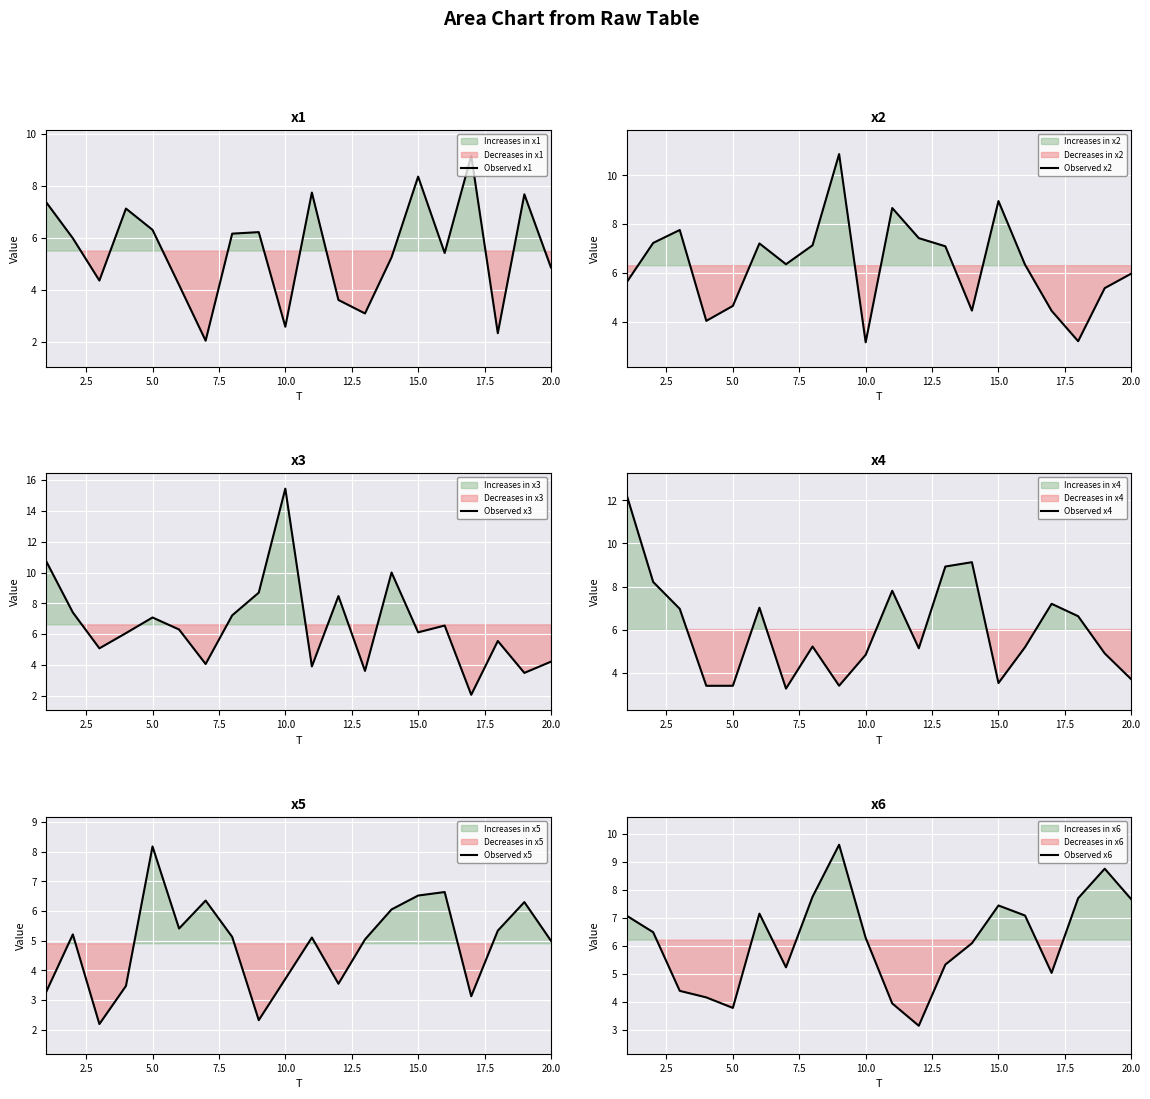

The value of Observed x1 at 10.0 is 4.3. True or false?

False